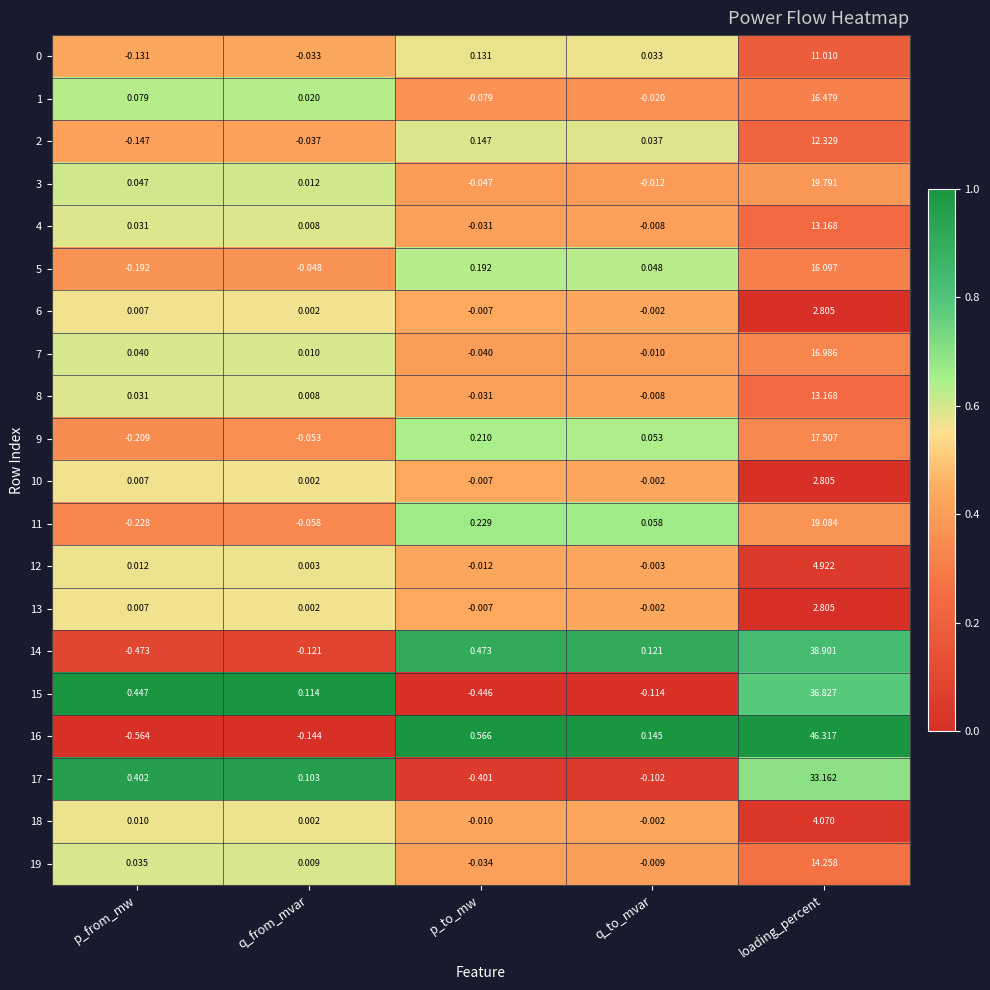

At which label does 15 reach its minimum?

p_to_mw